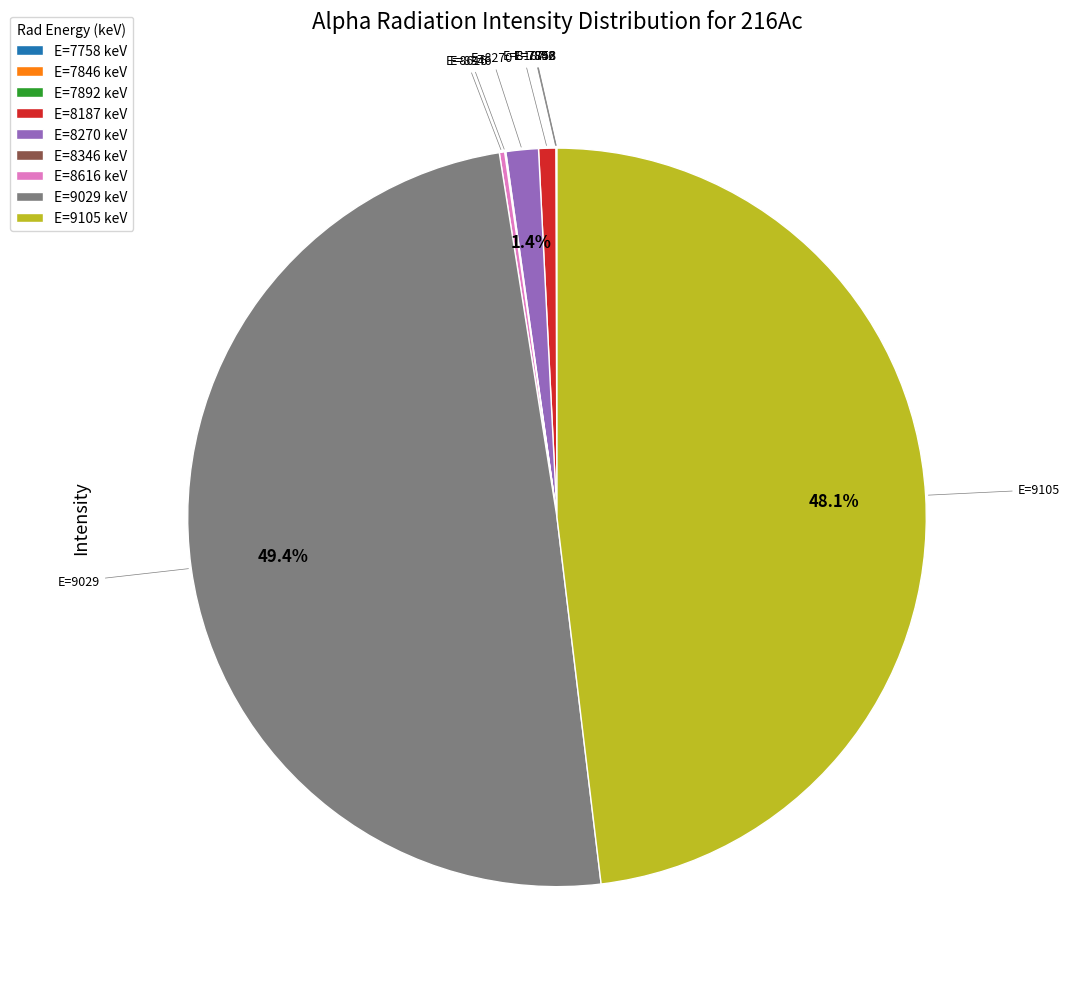

Is E=8187 keV the majority of the pie?

No